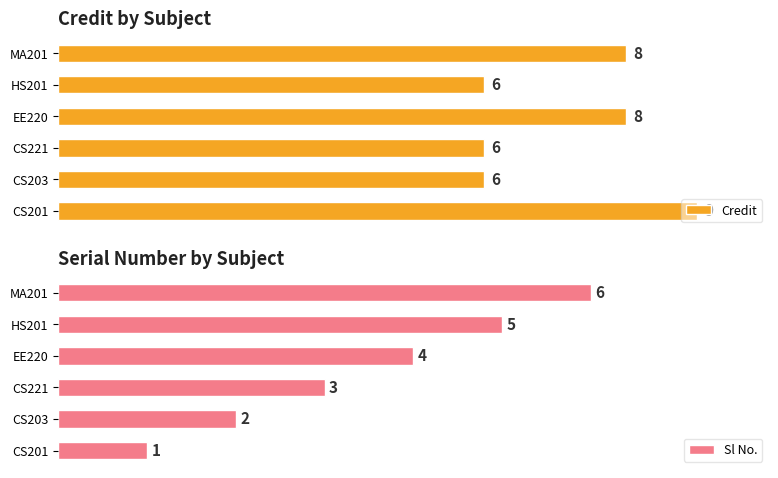

What is the highest value of the Credit series?

9